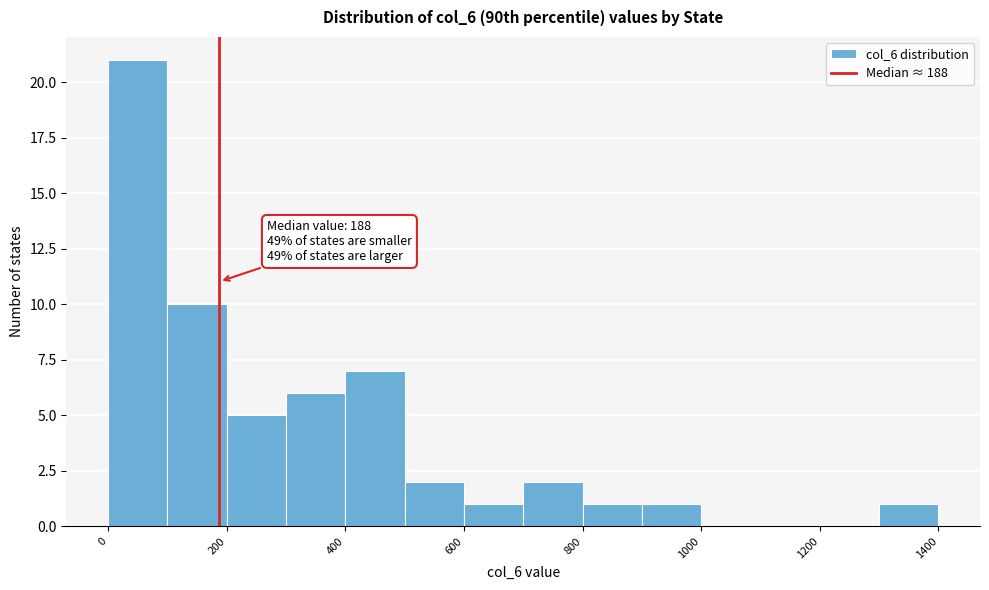

Which range on the x-axis has the tallest bar?

0 to 100